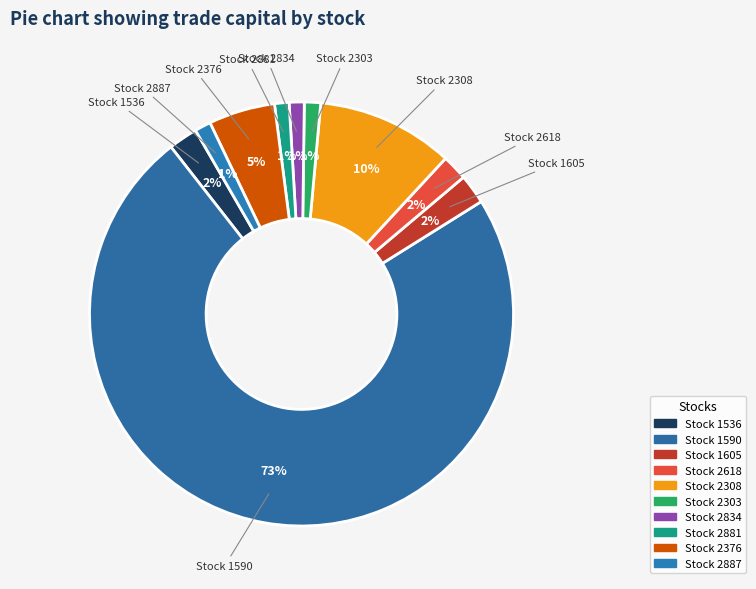

To the nearest percent, what percentage of the pie is Stock 2887?

1%